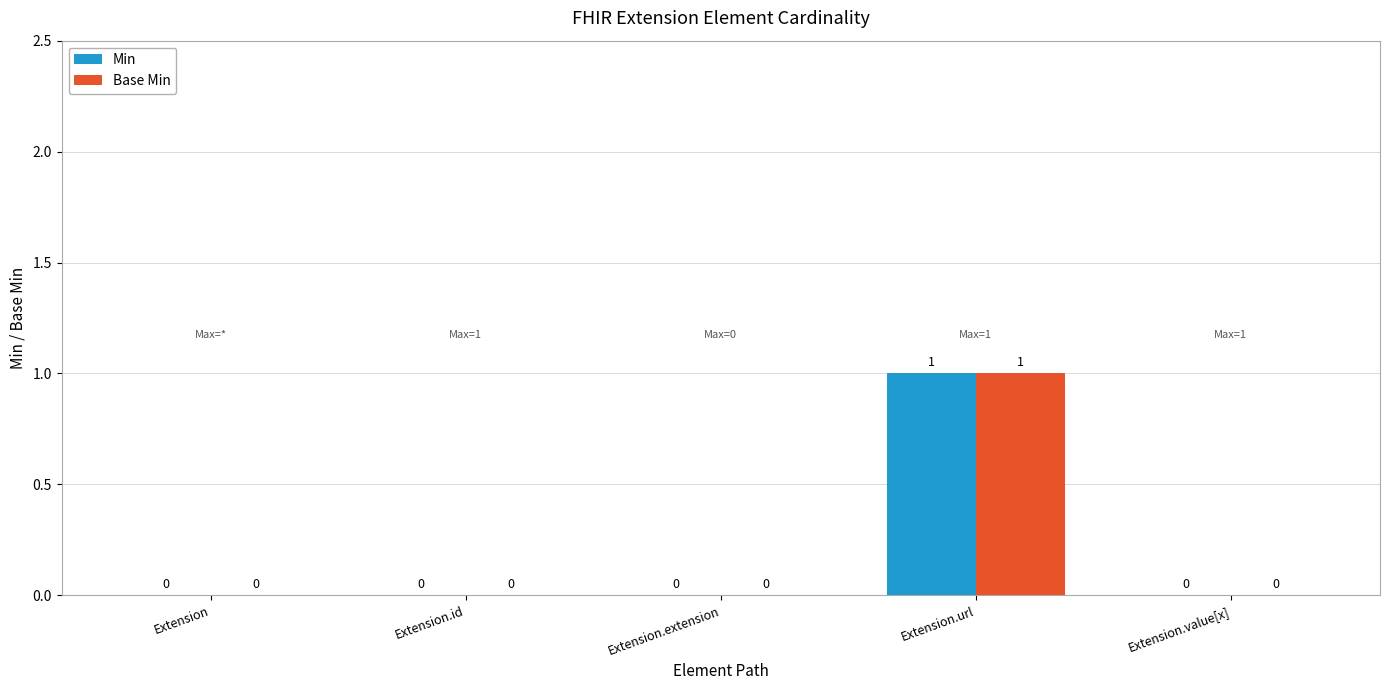

At which category is the sum across all series the highest?

Extension.url